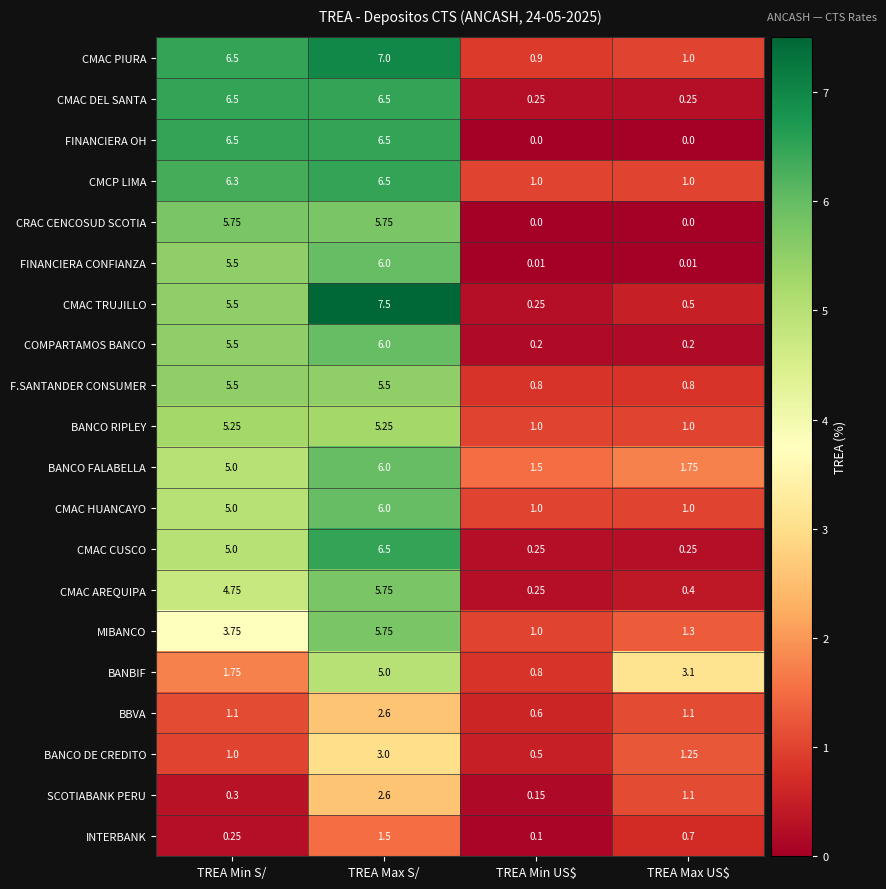

At which category does the chart reach its peak across all series?

TREA Max S/